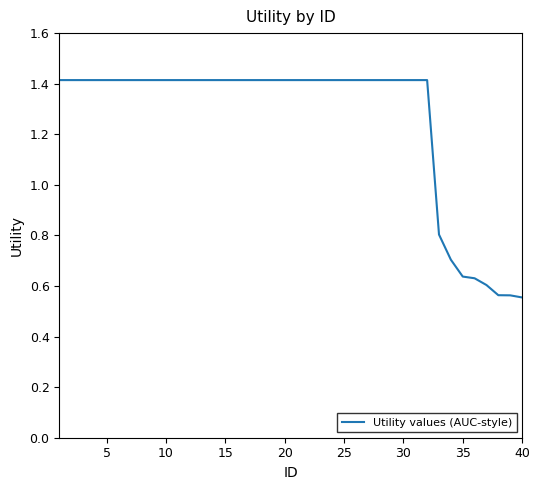

What is the difference between the maximum and minimum values?

0.9